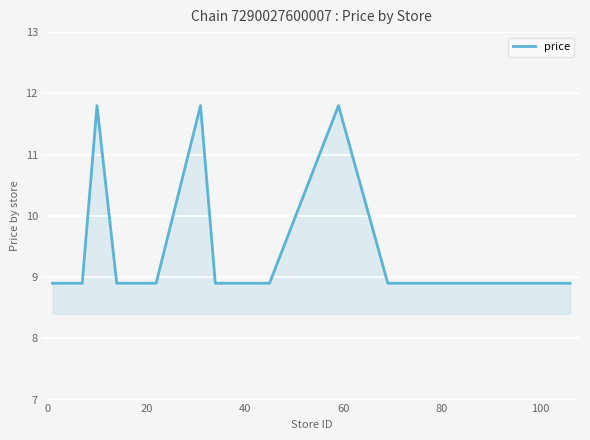

What is the smallest value displayed?

8.9